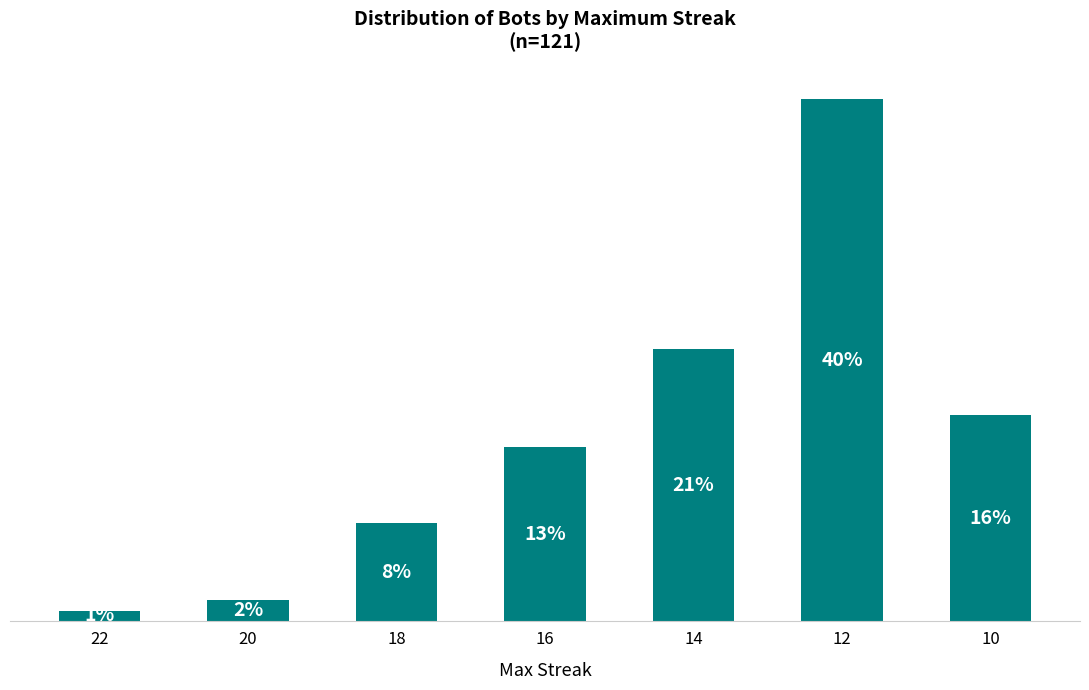

True or false: the data shows 19 at 10.

True